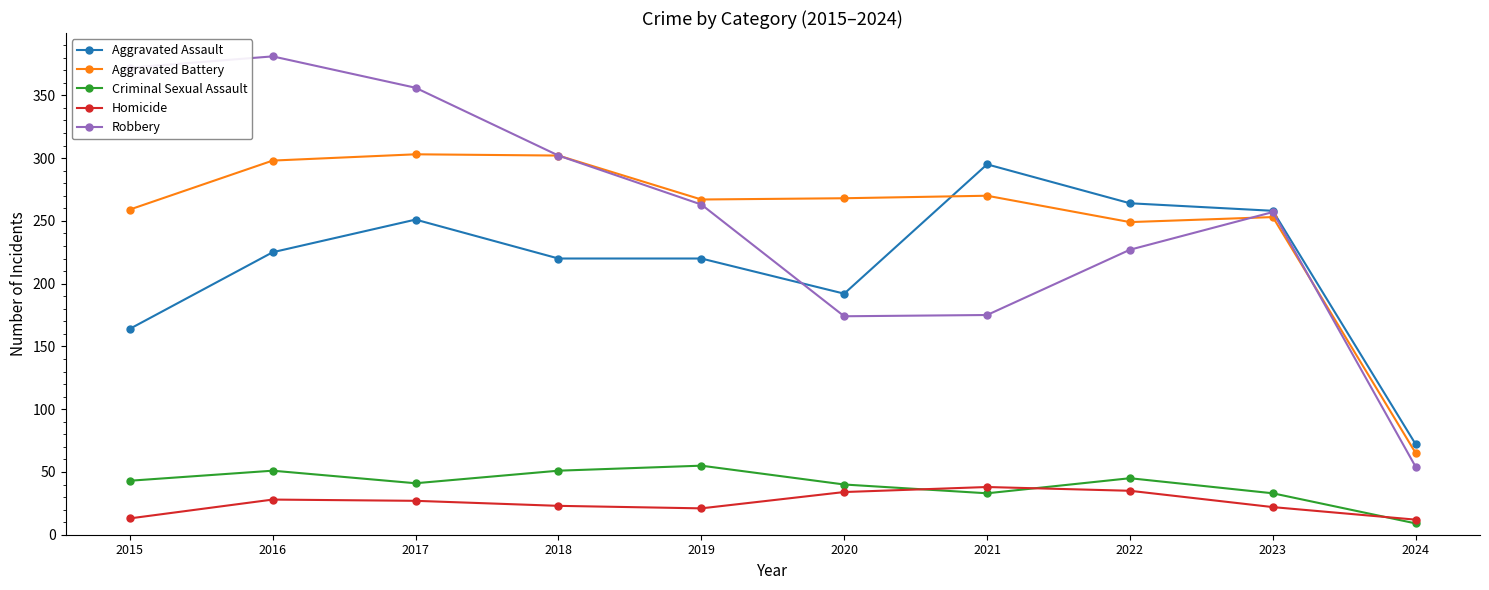

Does the chart have visible grid lines?

No